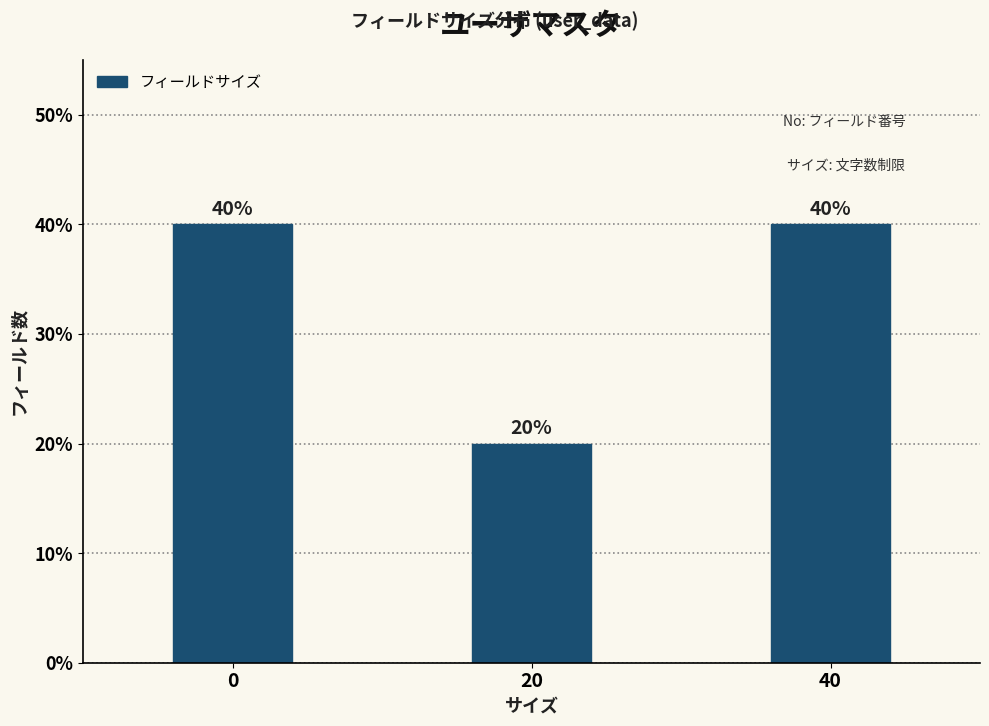

Reading left to right, what are all the values shown in this chart?

40	20	40